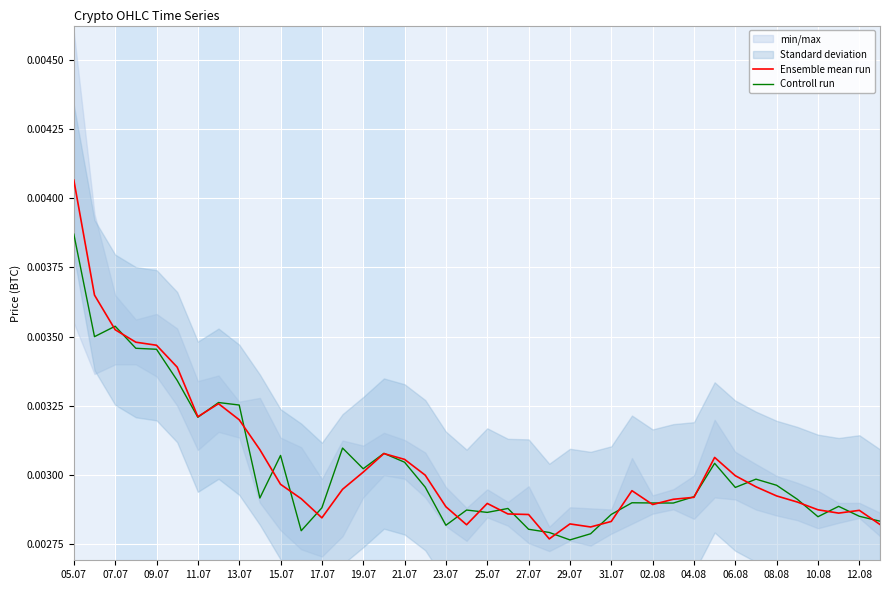

True or false: Ensemble mean run has more than 0 points higher than both neighbors.

True